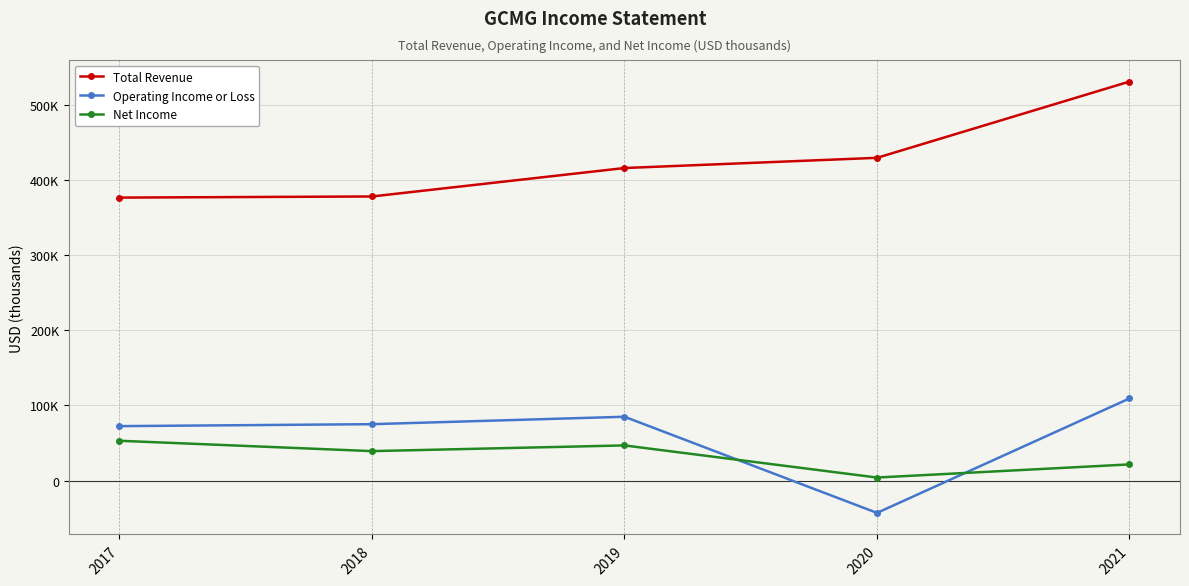

What are all the series names shown in the legend?

Total Revenue, Operating Income or Loss, Net Income